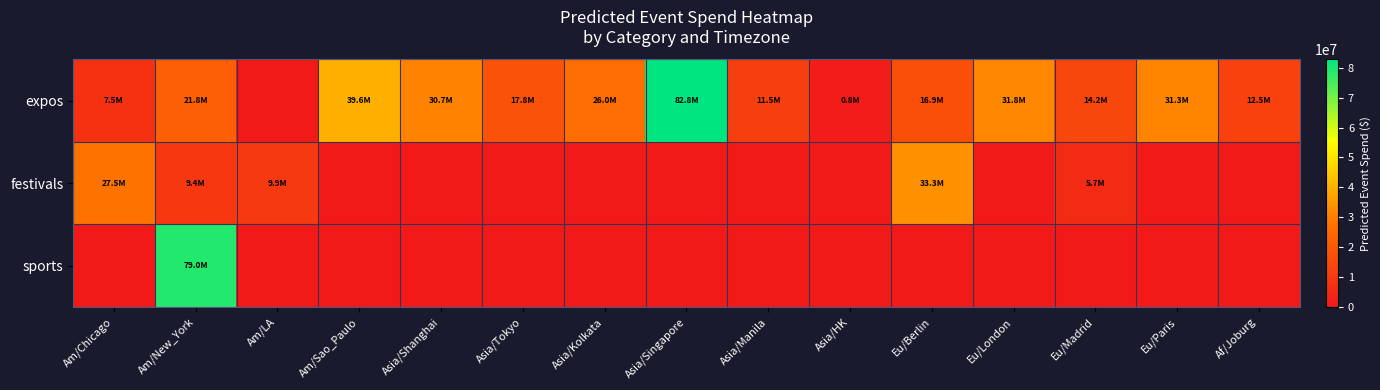

Reading right to left, list all the values displayed in this chart.

expos: Af/Joburg=12458151	Eu/Paris=31283709	Eu/Madrid=14231417	Eu/London=31820092	Eu/Berlin=16926750	Asia/HK=816470	Asia/Manila=11460050	Asia/Singapore=82813569	Asia/Kolkata=25960793	Asia/Tokyo=17793904	Asia/Shanghai=30715370	Am/Sao_Paulo=39590854	Am/LA=0	Am/New_York=21776733	Am/Chicago=7471012
festivals: Af/Joburg=0	Eu/Paris=0	Eu/Madrid=5671209	Eu/London=0	Eu/Berlin=33339706	Asia/HK=0	Asia/Manila=0	Asia/Singapore=0	Asia/Kolkata=0	Asia/Tokyo=0	Asia/Shanghai=0	Am/Sao_Paulo=0	Am/LA=9896448	Am/New_York=9391524	Am/Chicago=27451942
sports: Af/Joburg=0	Eu/Paris=0	Eu/Madrid=0	Eu/London=0	Eu/Berlin=0	Asia/HK=0	Asia/Manila=0	Asia/Singapore=0	Asia/Kolkata=0	Asia/Tokyo=0	Asia/Shanghai=0	Am/Sao_Paulo=0	Am/LA=0	Am/New_York=79045394	Am/Chicago=0